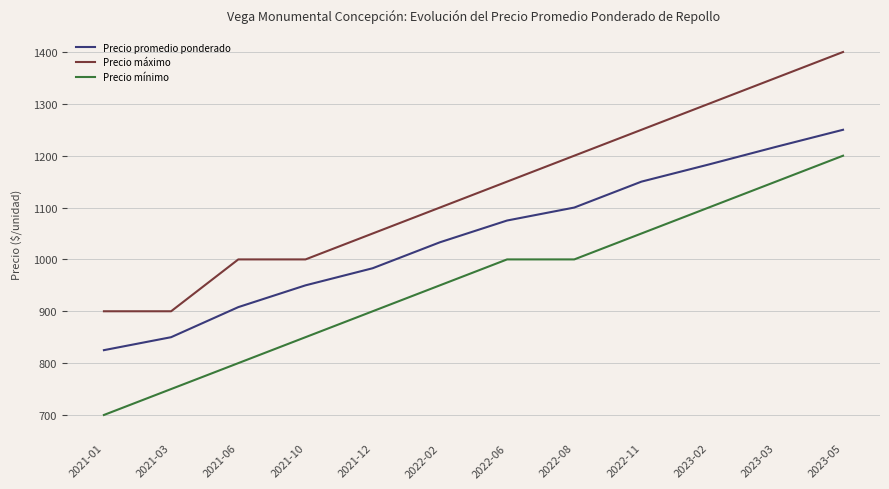

What is the minimum value shown in the chart?

700